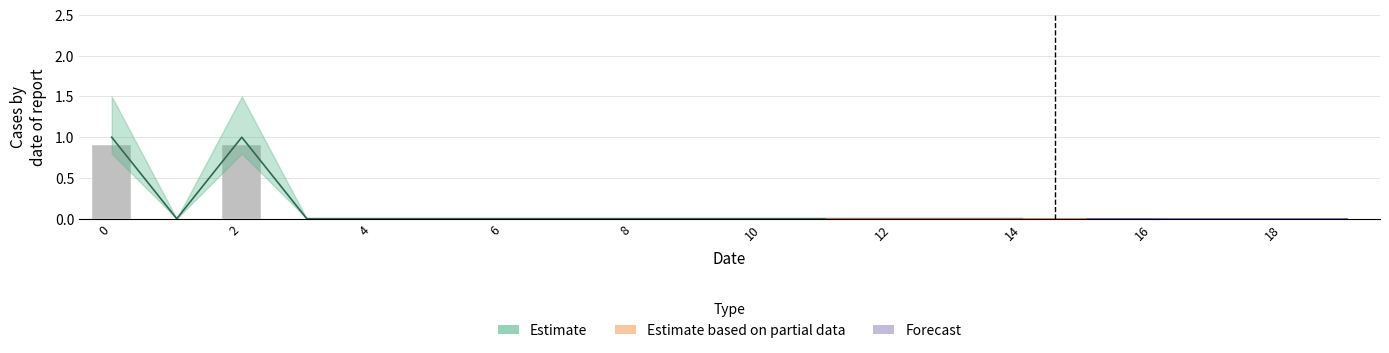

The chart shows a value of 0.5 at 6. True or false?

False